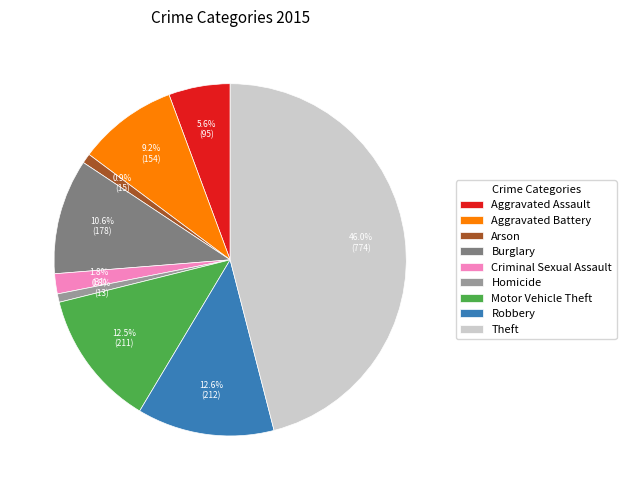

Does Aggravated Battery account for over 50% of the chart?

No